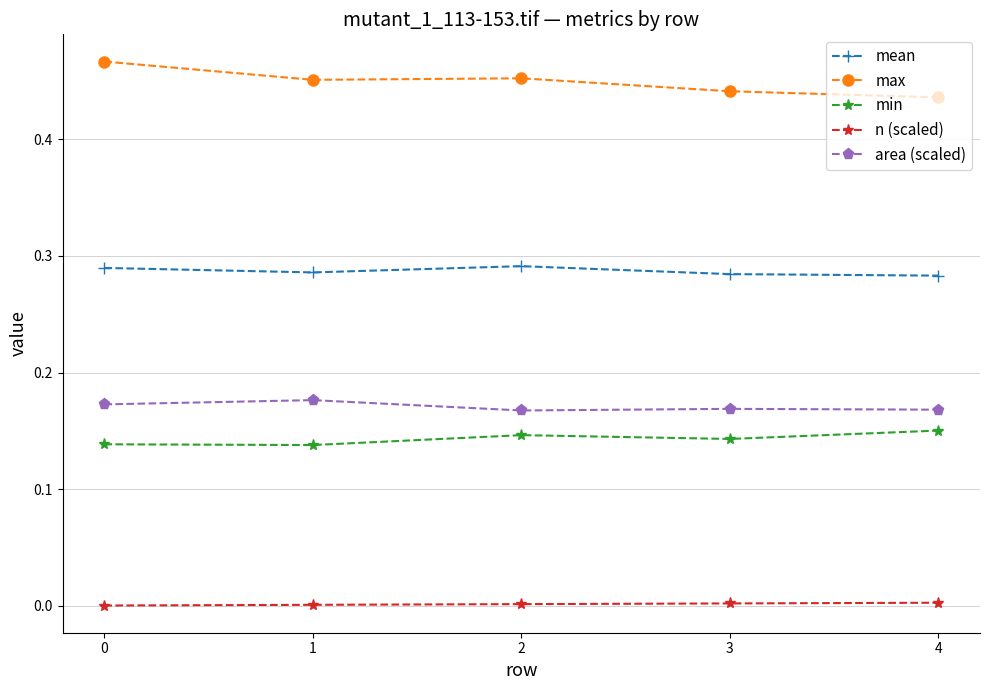

Rank the series at 3 from highest to lowest value.

max, mean, area (scaled), min, n (scaled)